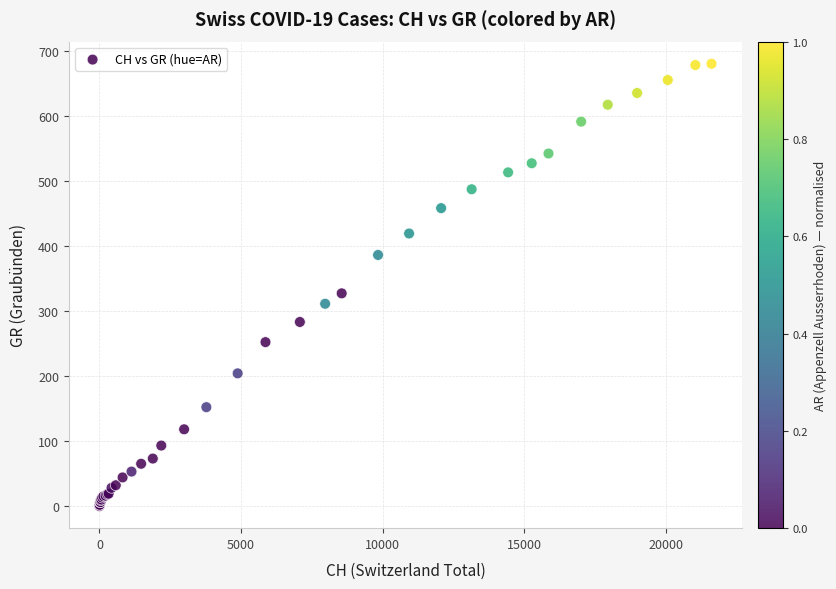

What Y value in the scatter plot is closest to 340?

327